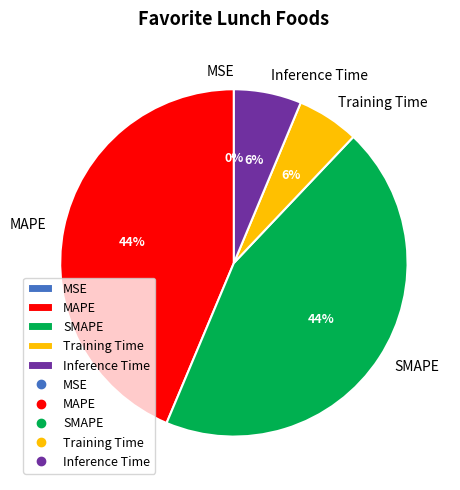

Does any single category account for the majority?

No